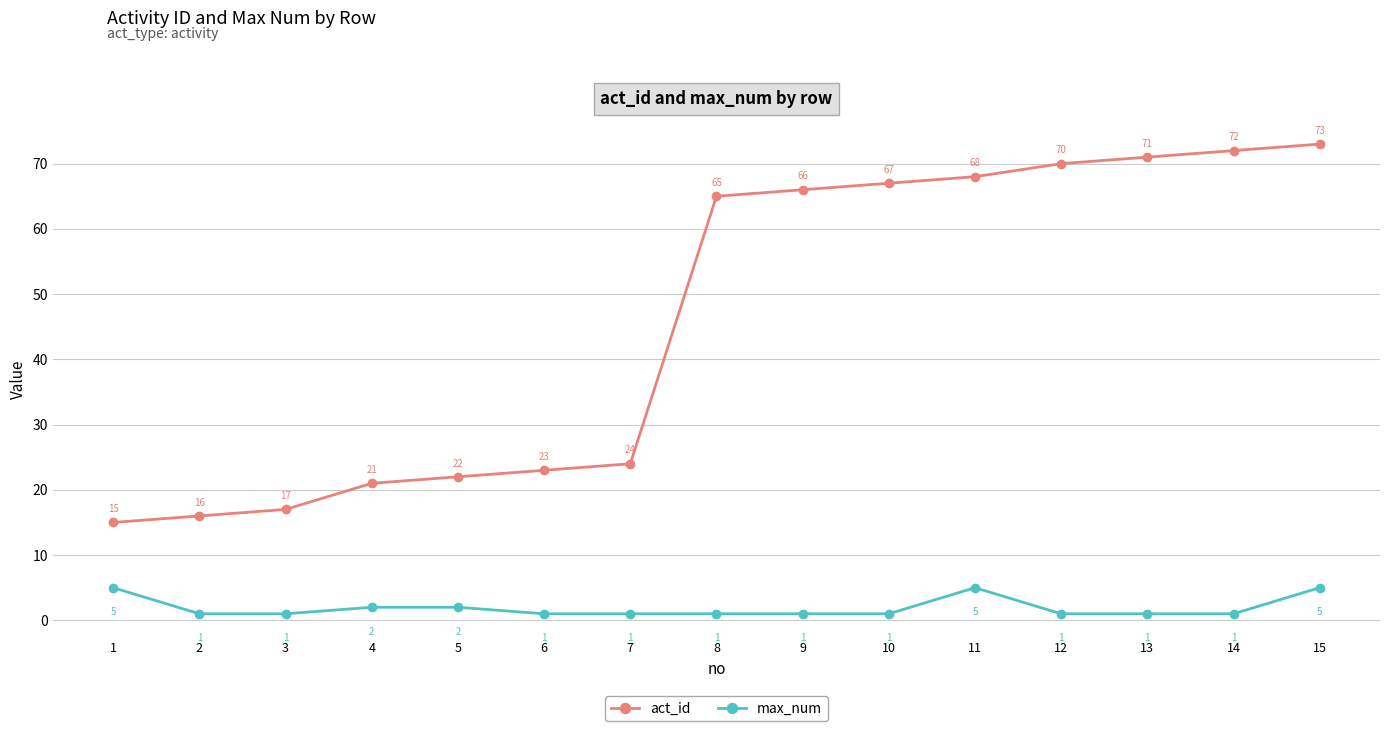

Does the chart have visible grid lines?

Yes